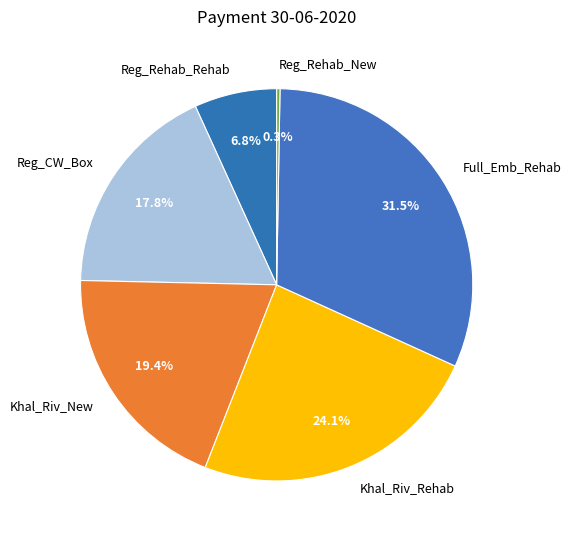

To the nearest percent, what is the average slice percentage?

17%